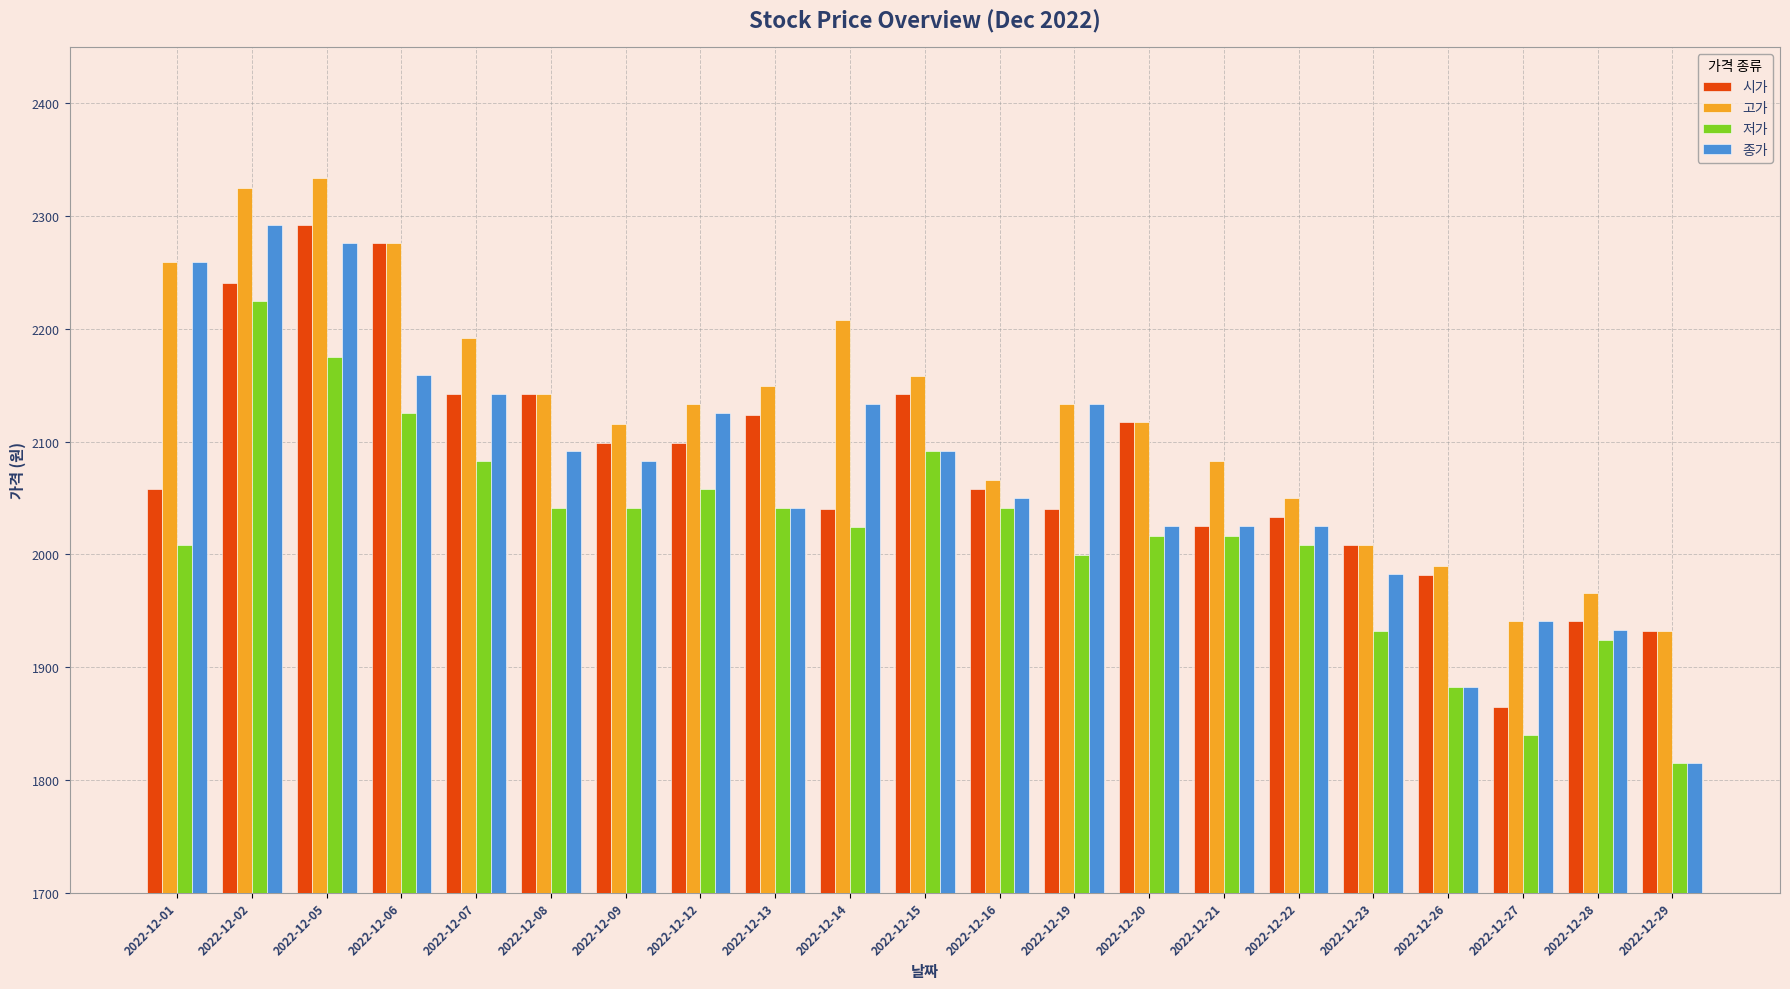

Count the number of categories in the chart.

21